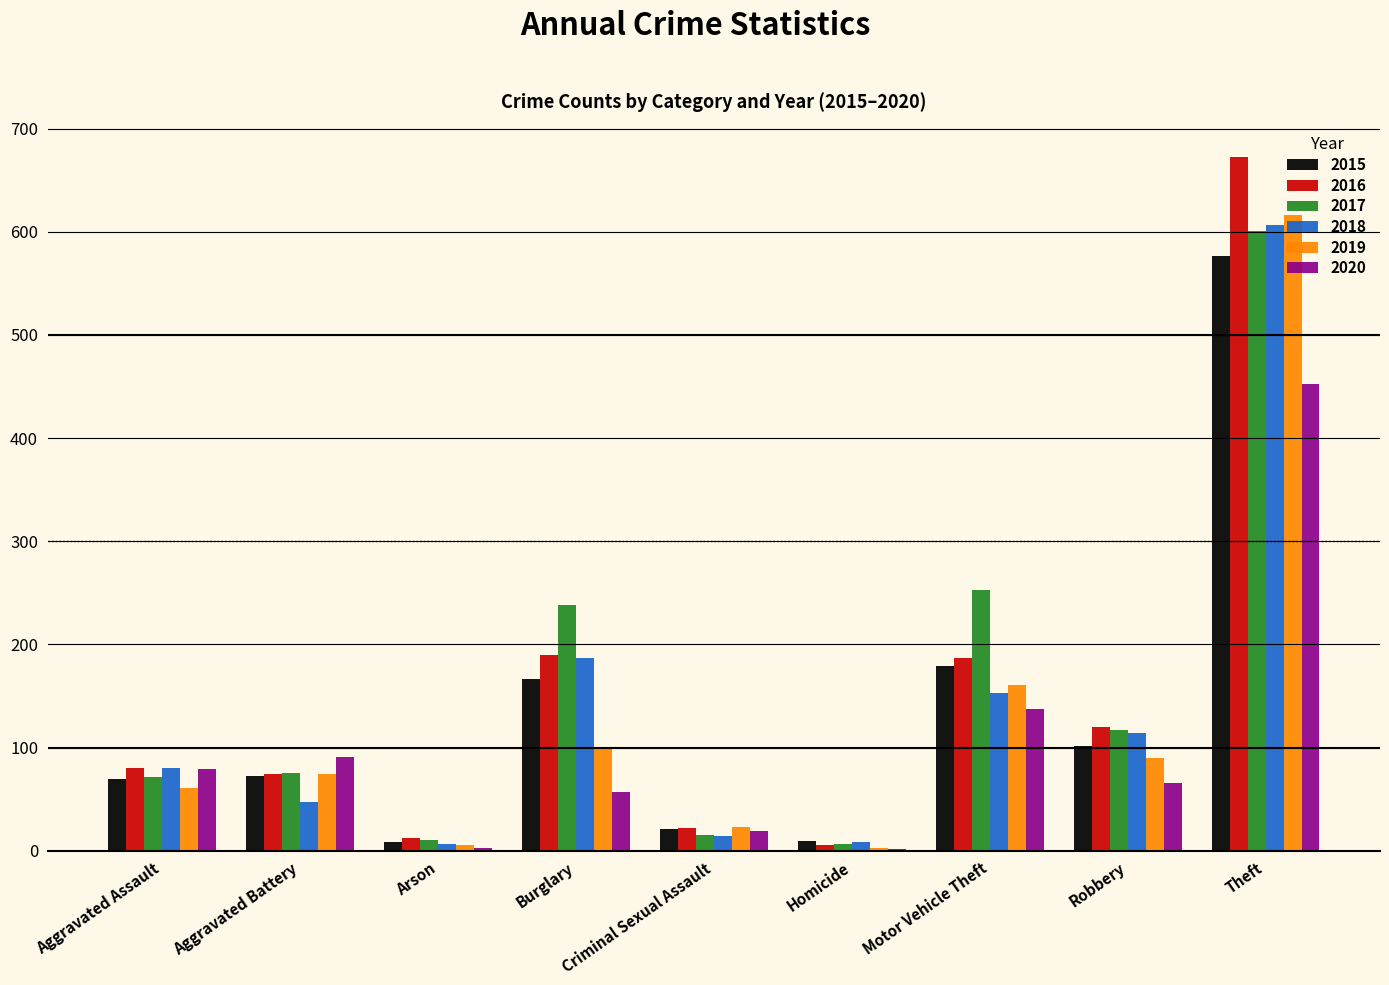

The value of 2015 at Theft is 344. True or false?

False